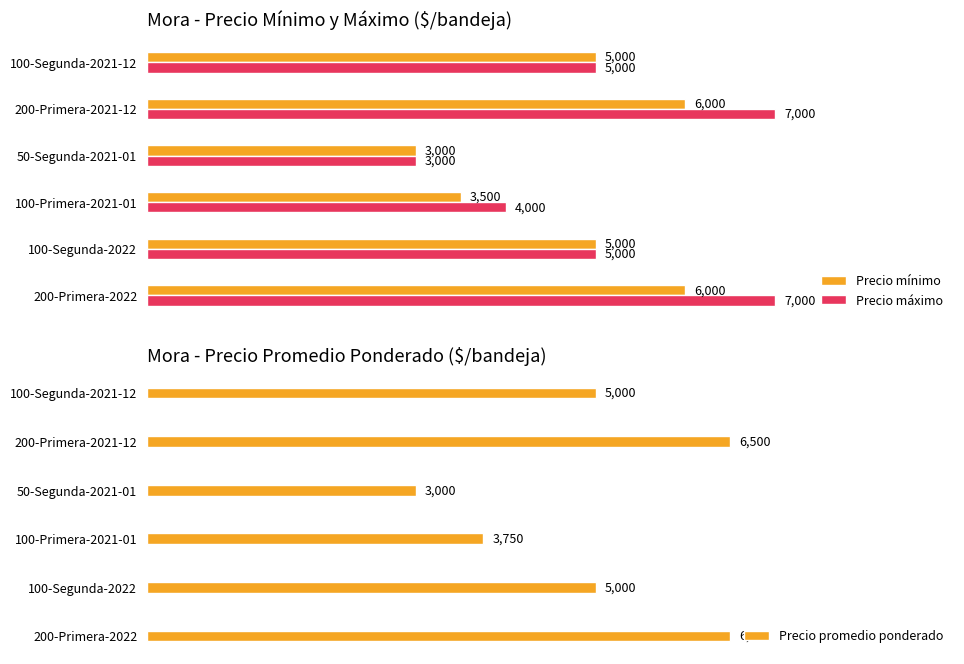

Which category has the lowest value in the Precio máximo series?

50-Segunda-2021-01